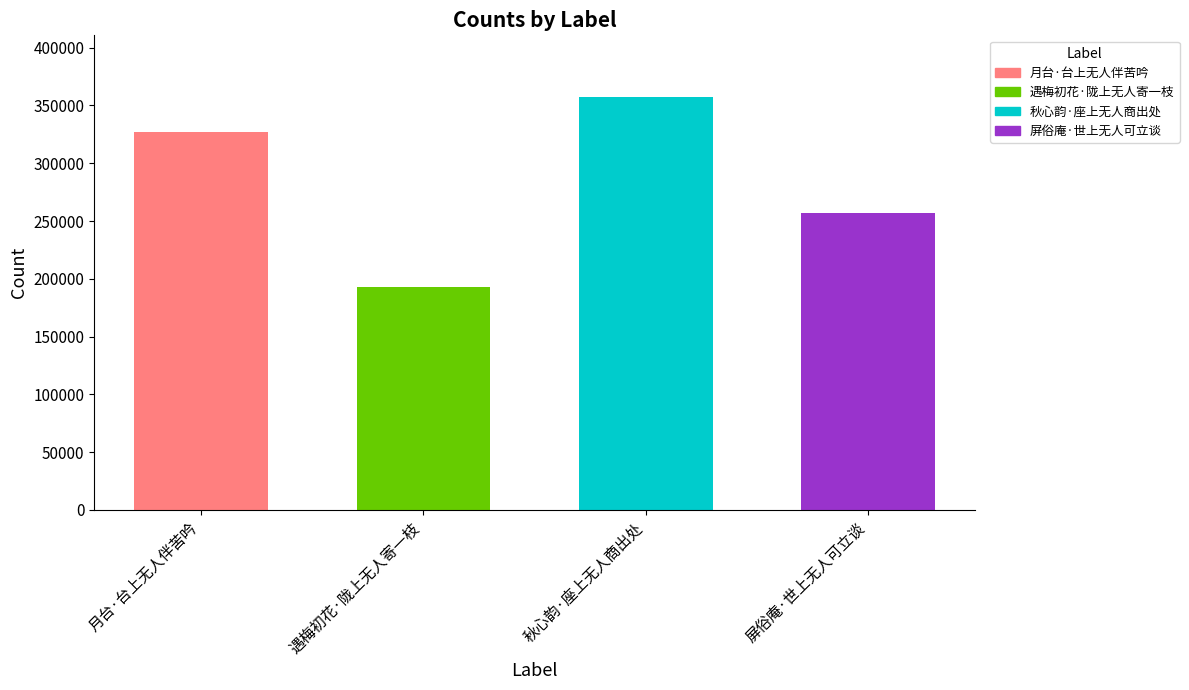

How many categories are shown in the chart?

4